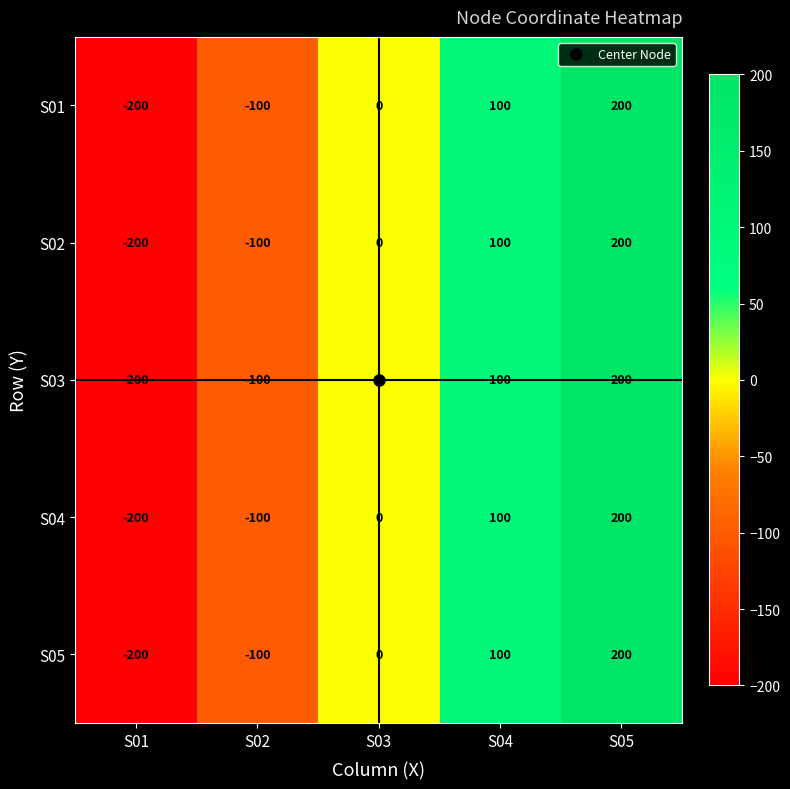

True or false: S04 has a value of -100 at S02.

True